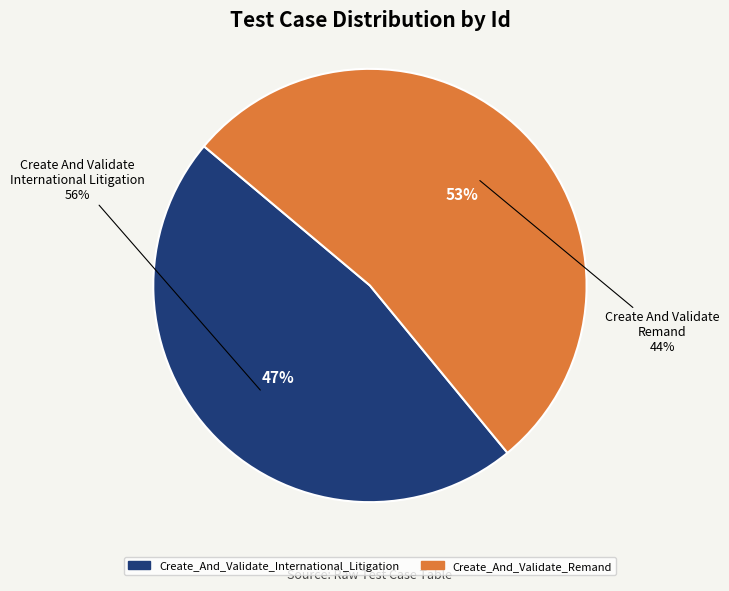

To the nearest percent, what is the average slice percentage?

50%